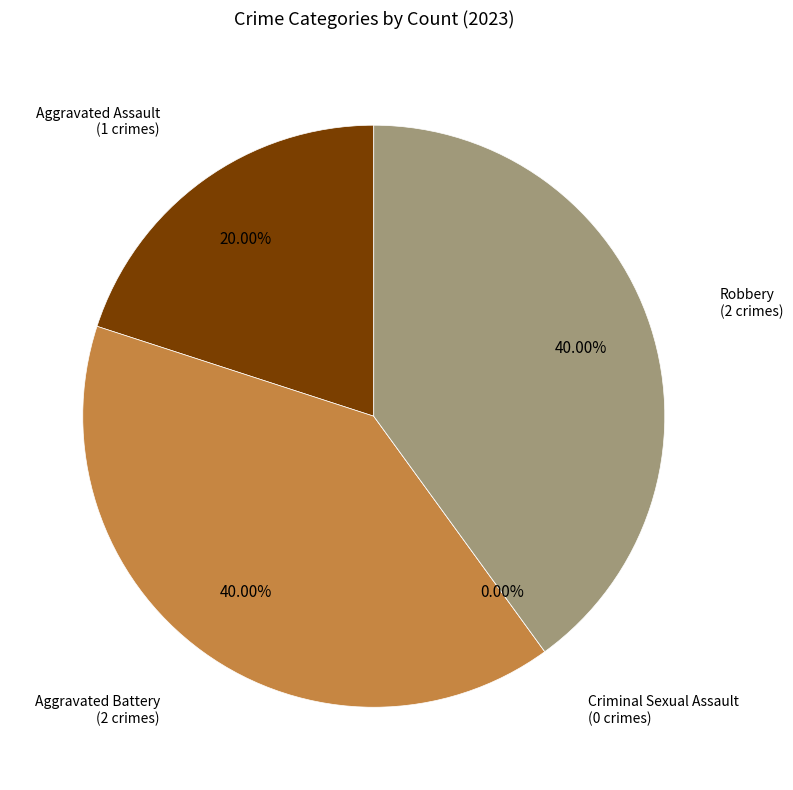

Which slice is the smallest?

Criminal Sexual Assault